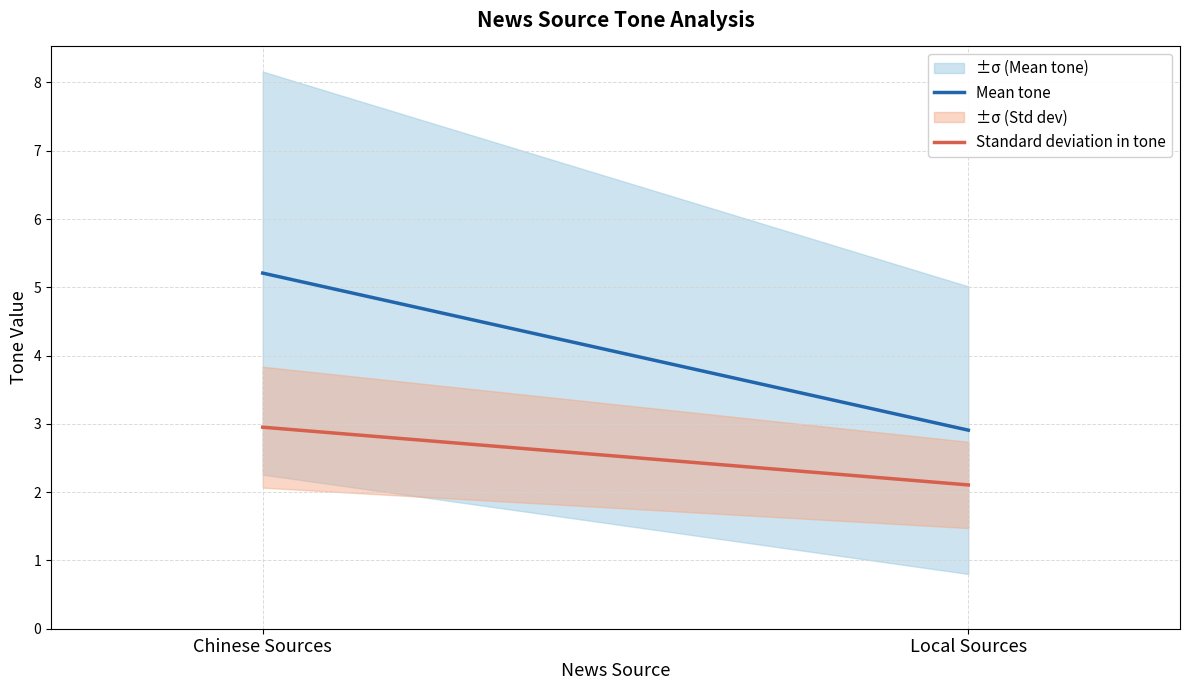

List the labels in order of Standard deviation in tone value, largest first.

Chinese Sources, Local Sources